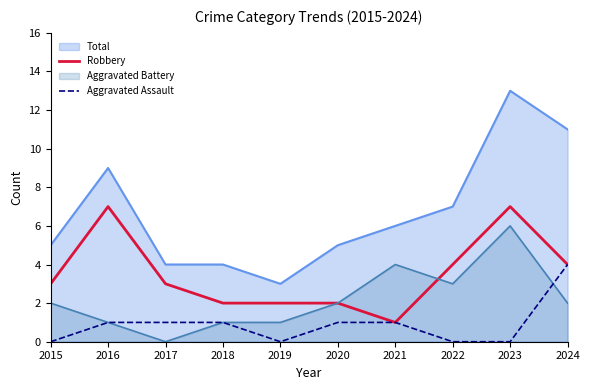

Rank the categories by Robbery value from lowest to highest.

2021, 2018, 2019, 2020, 2015, 2017, 2022, 2024, 2016, 2023